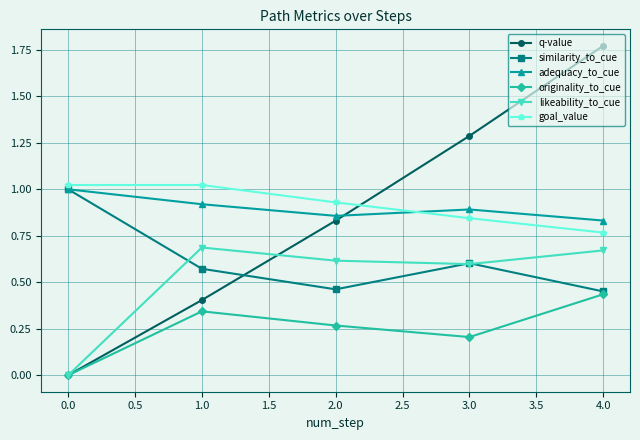

The goal_value series shows 0.9 at 2.0. True or false?

True